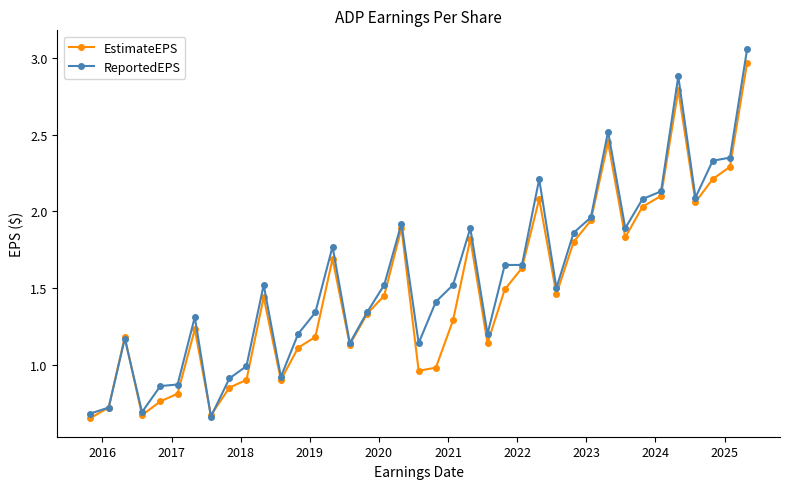

True or false: EstimateEPS has more than 2 points higher than both neighbors.

True